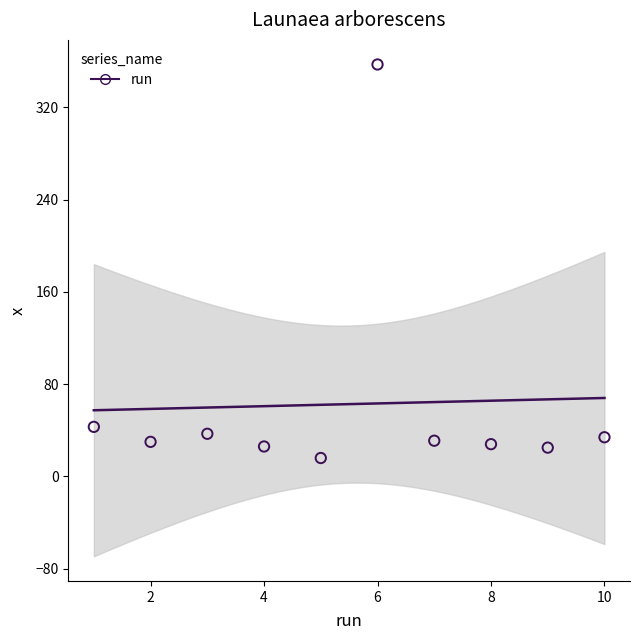

What is the average X value?

6